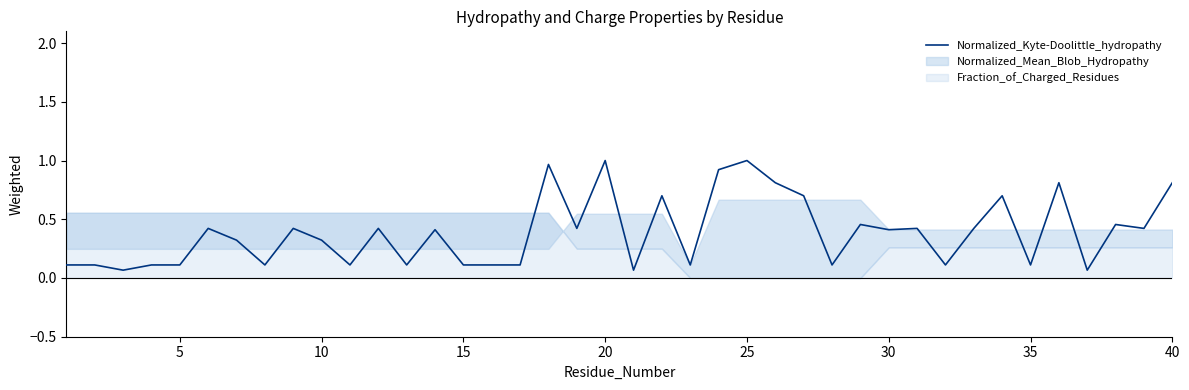

True or false: Normalized_Kyte-Doolittle_hydropathy has a value of 0.3 at 40.

False